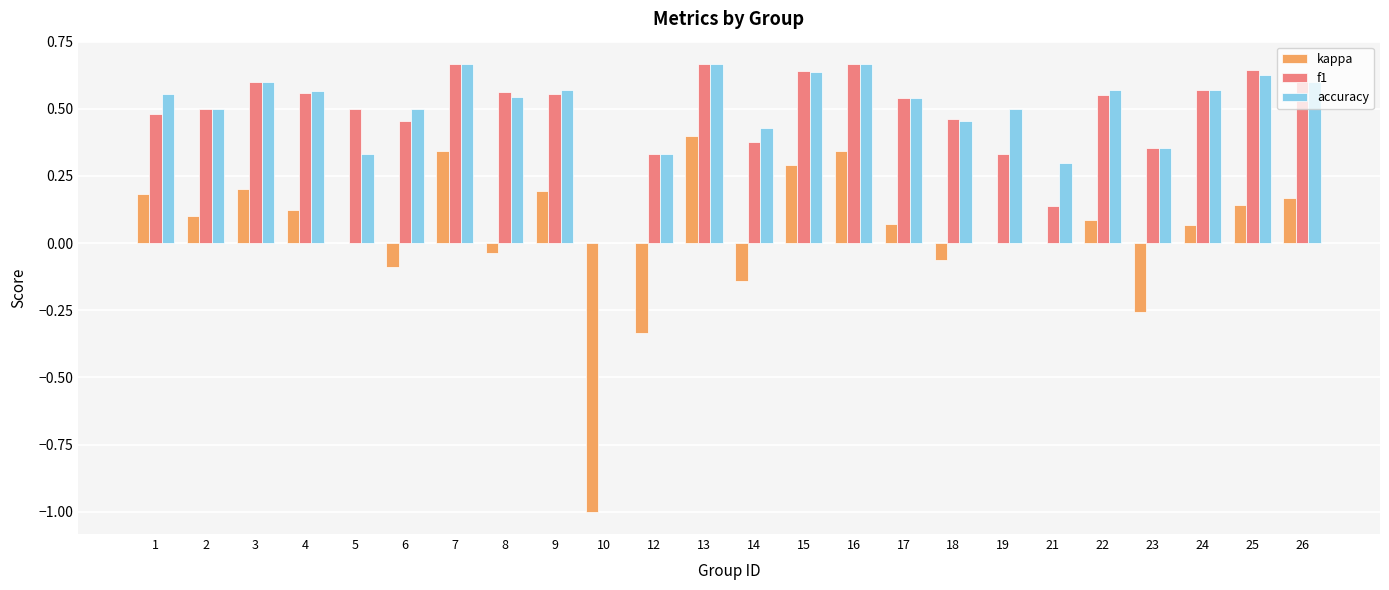

Which series has the largest range (max minus min)?

kappa